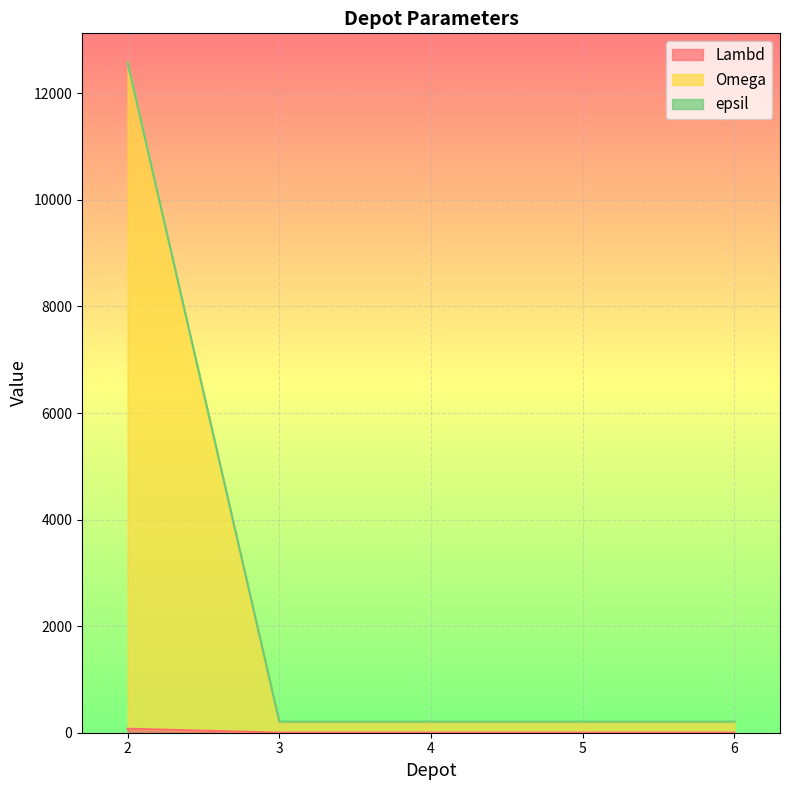

At 6, list the series in order from largest to smallest.

epsil, Omega, Lambd